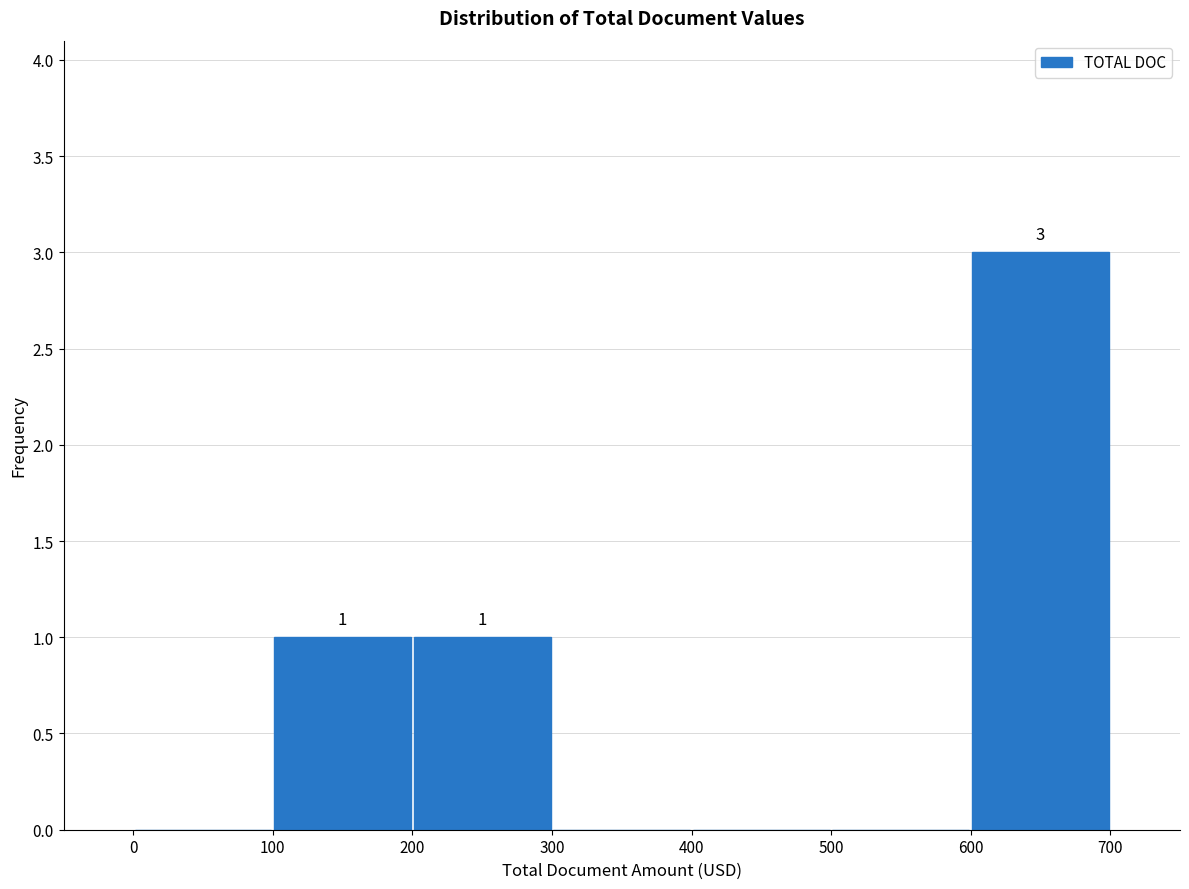

Which range on the x-axis has the tallest bar?

600 to 700